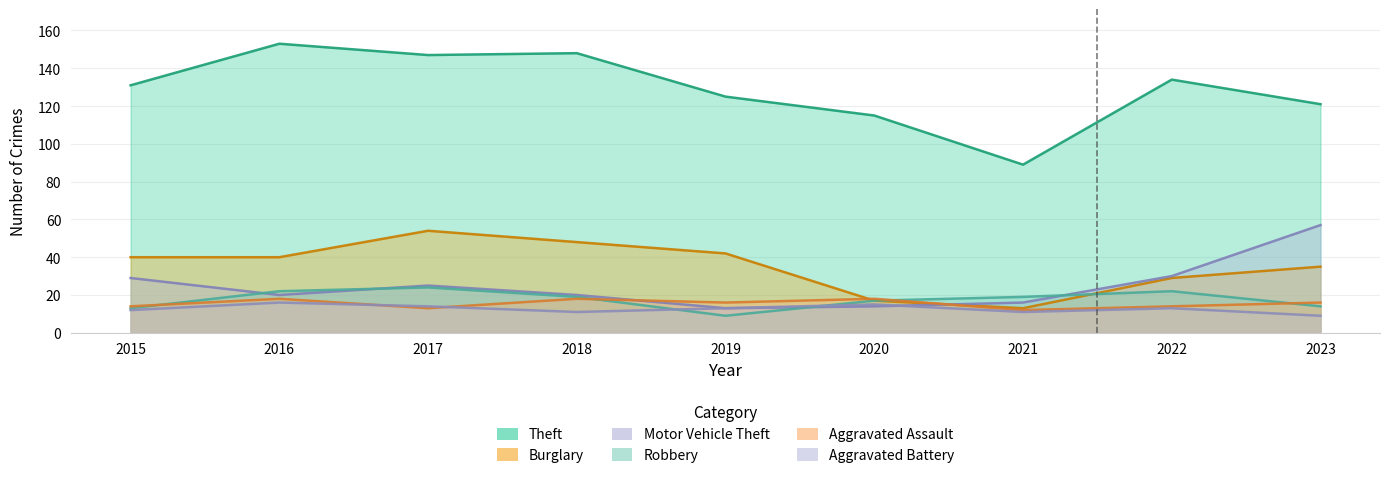

Does the chart have visible grid lines?

Yes